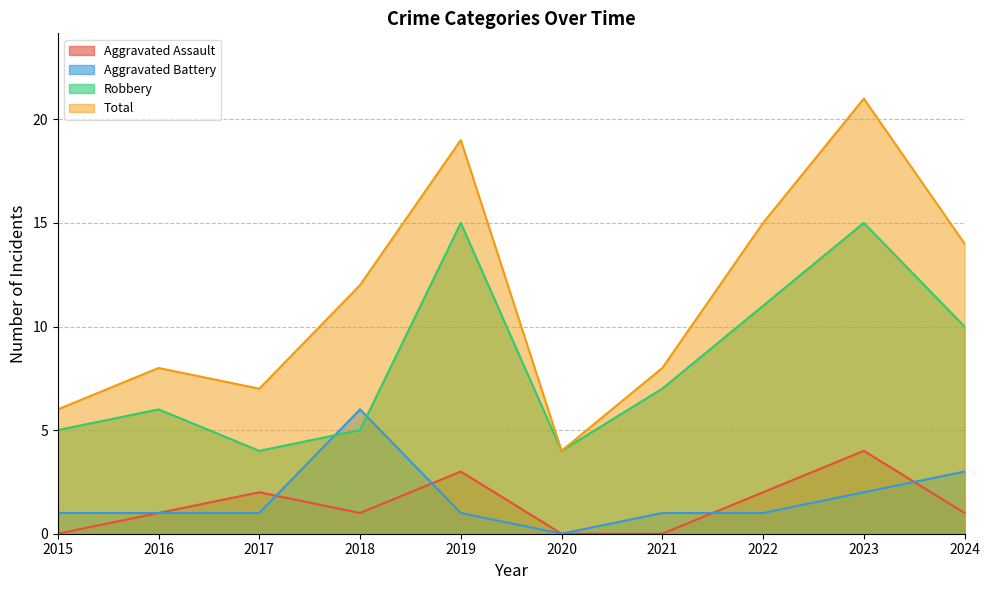

The value of Aggravated Assault at 2022 is 1. True or false?

False